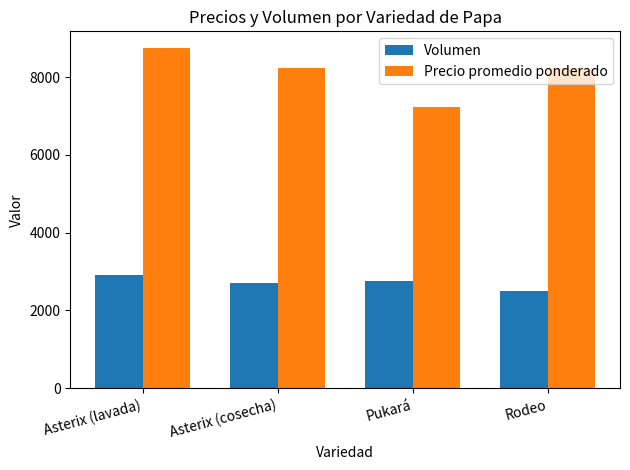

True or false: Volumen has a value of 2900 at Asterix (lavada).

True